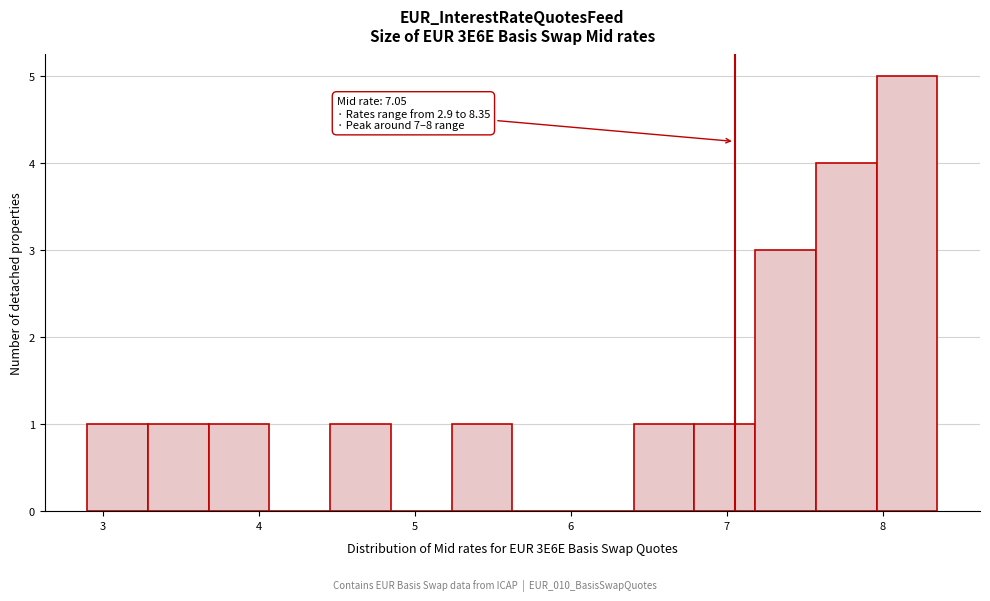

Around what value on the x-axis is the tallest bar? Give the approximate position of its centre, as read against the axis.

8.2